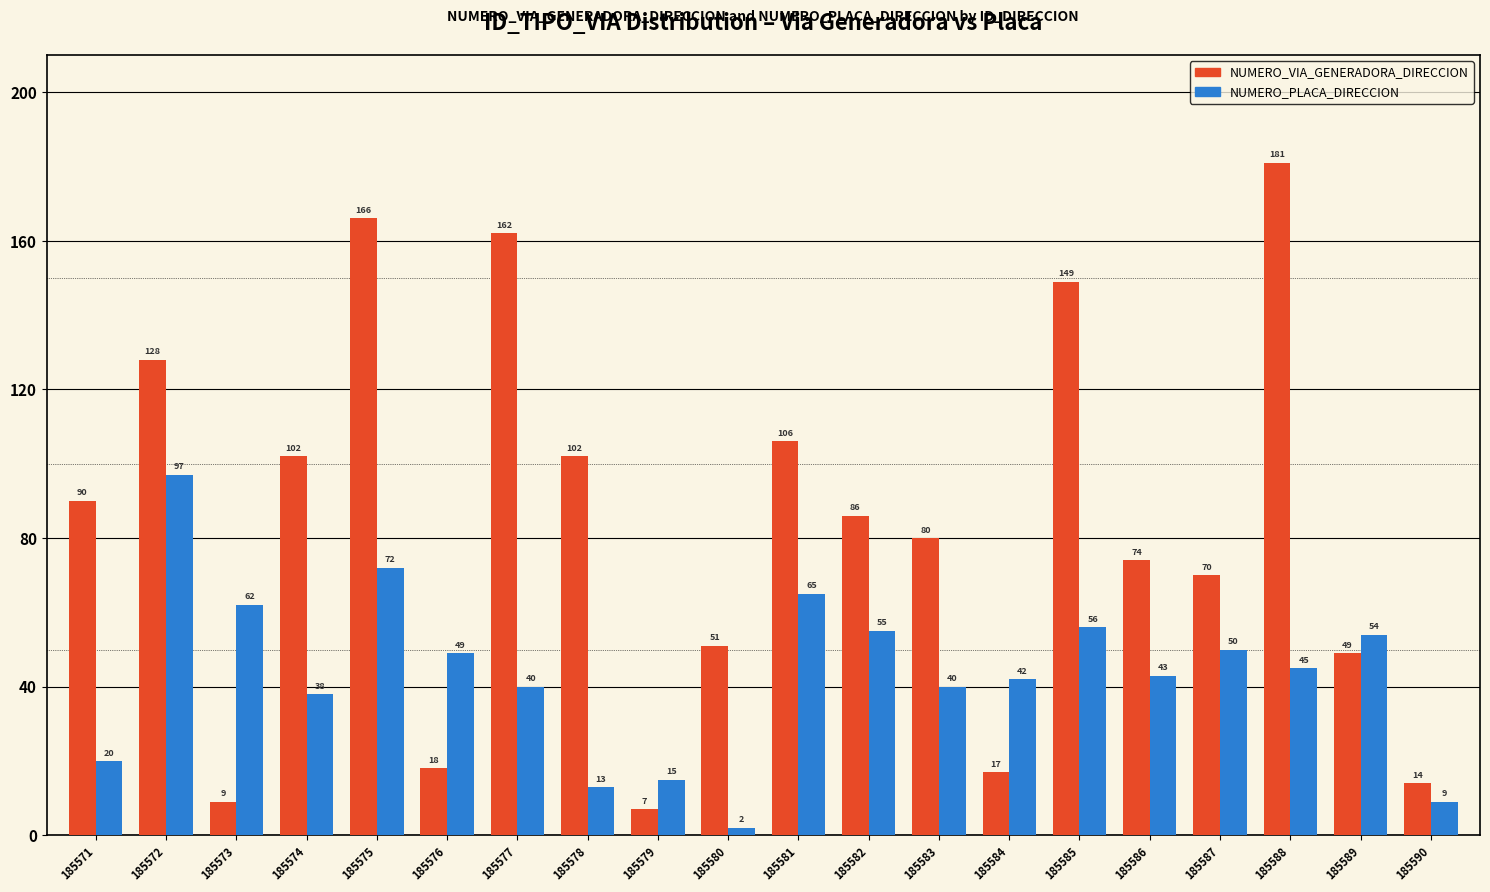

Which series has the largest total across all categories?

NUMERO_VIA_GENERADORA_DIRECCION